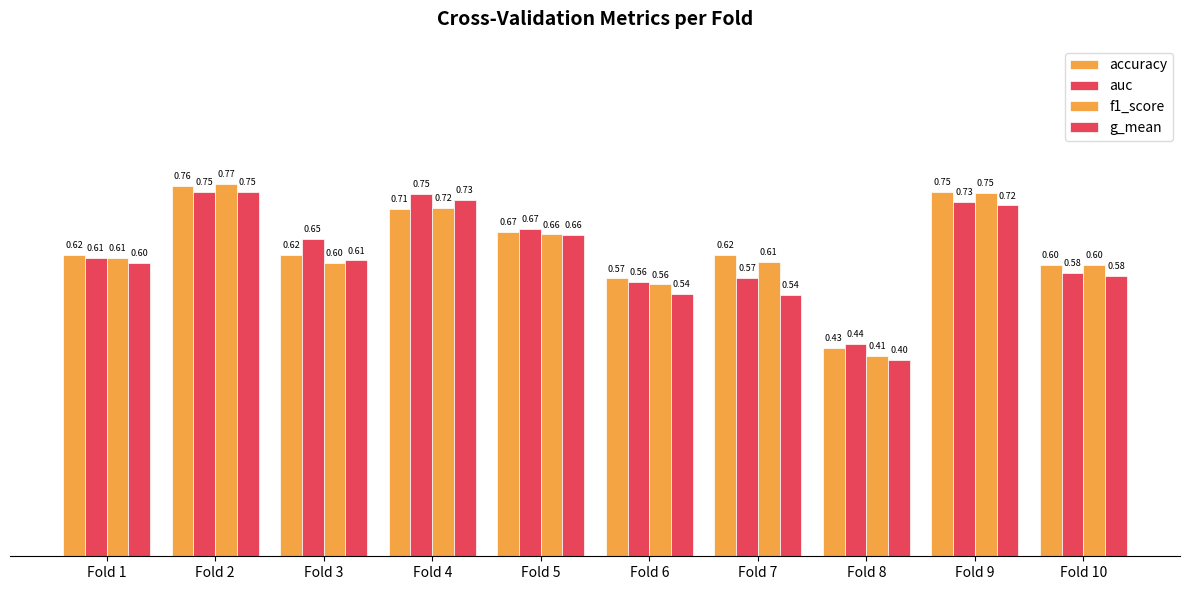

Rank the series by their maximum value, from lowest to highest.

g_mean, auc, accuracy, f1_score